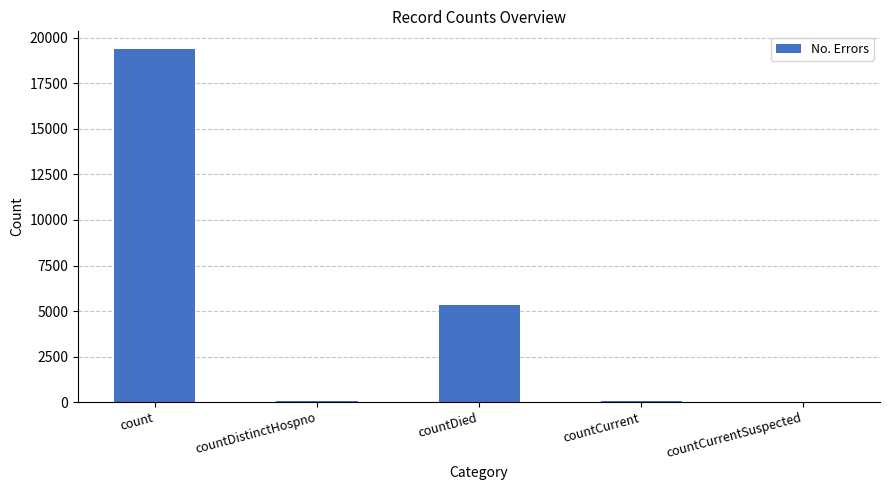

Is it true that the value at countDied is 5348?

True